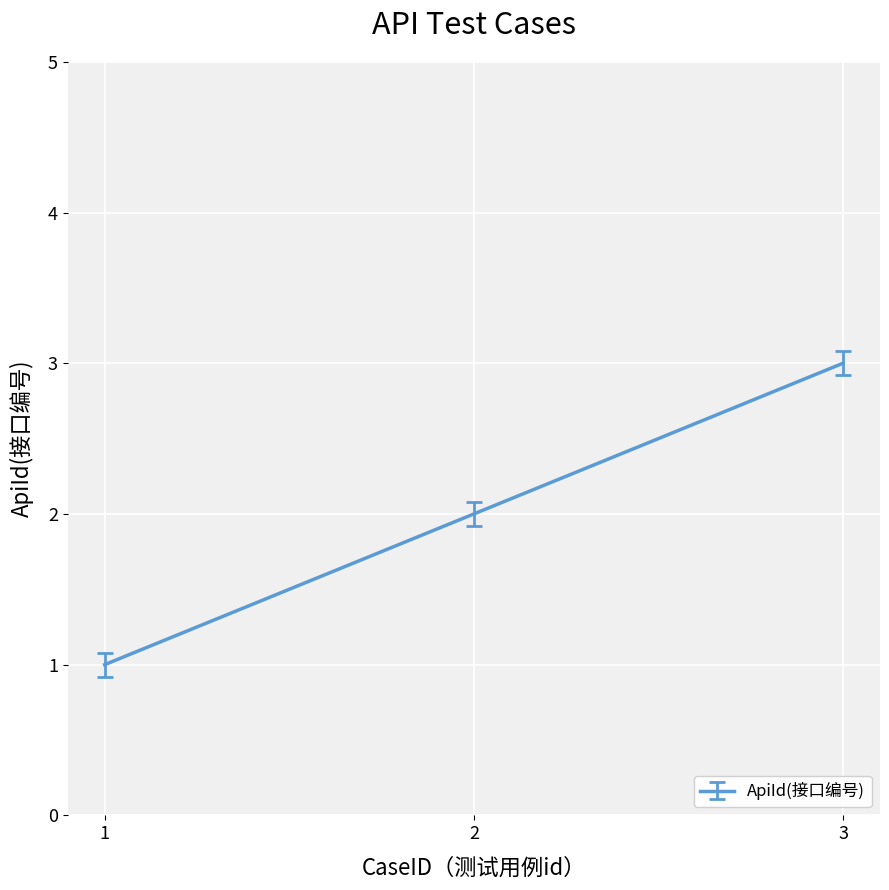

Which has a higher value, 3 or 2?

3